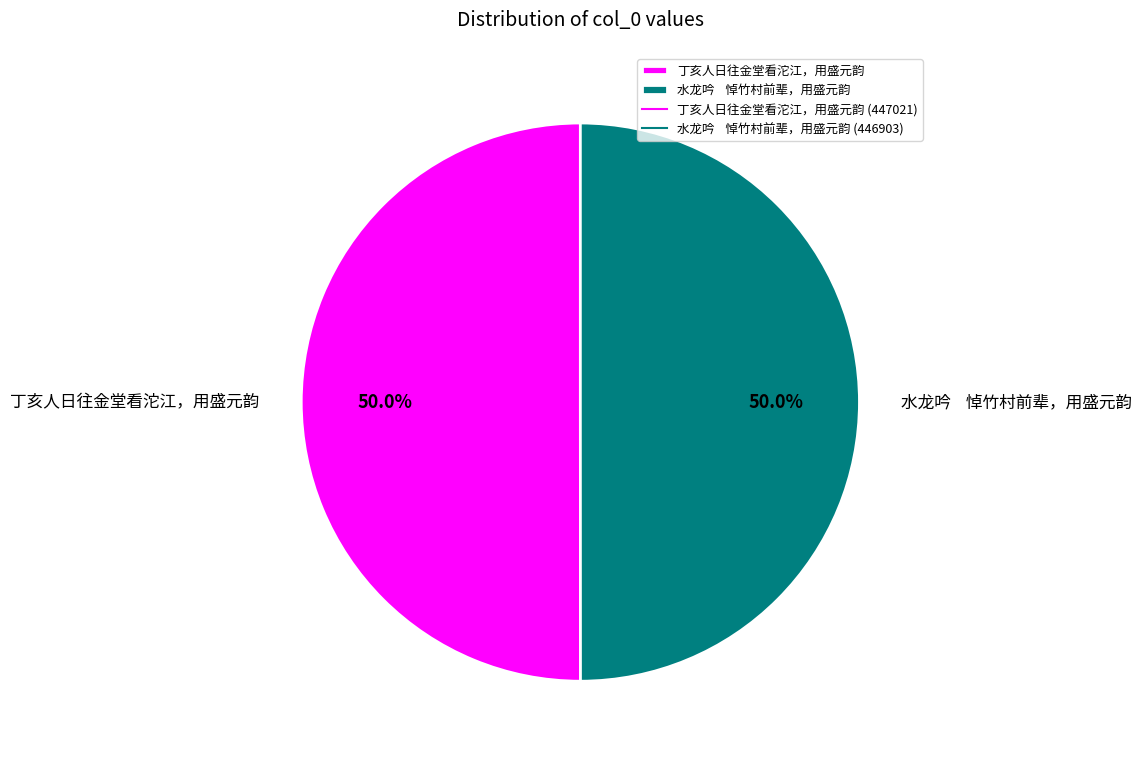

Approximately how many times larger is the value at 水龙吟 悼竹村前辈，用盛元韵 compared to 丁亥人日往金堂看沱江，用盛元韵?

1.0